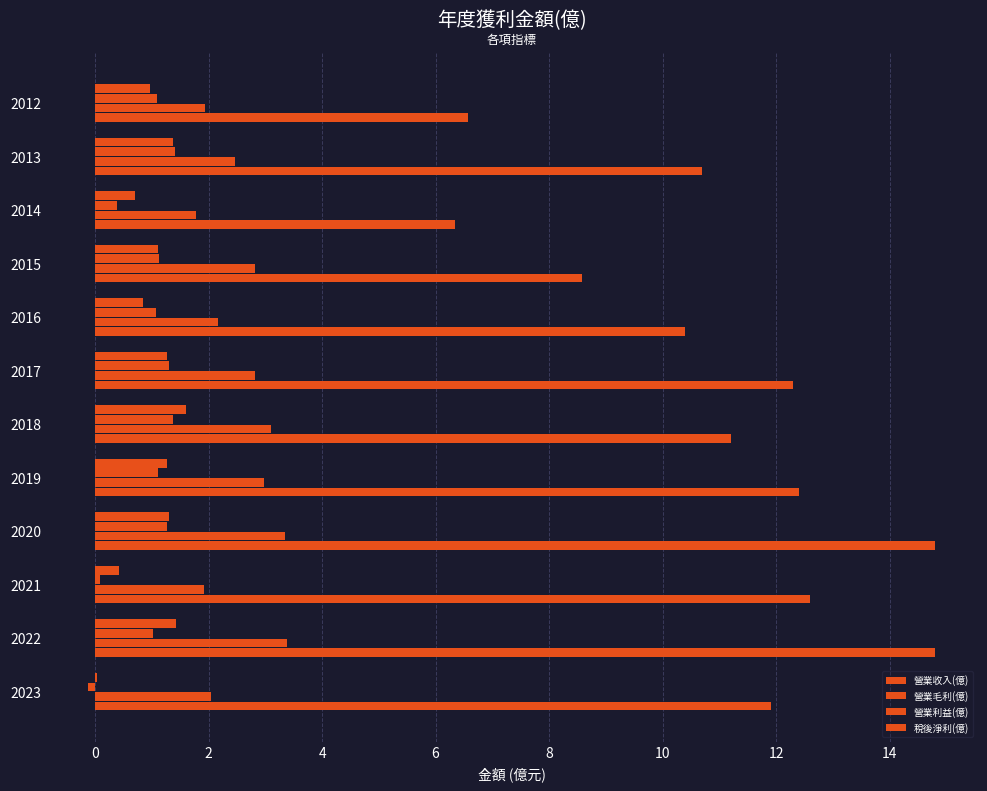

Which series has the widest spread of values?

營業收入(億)